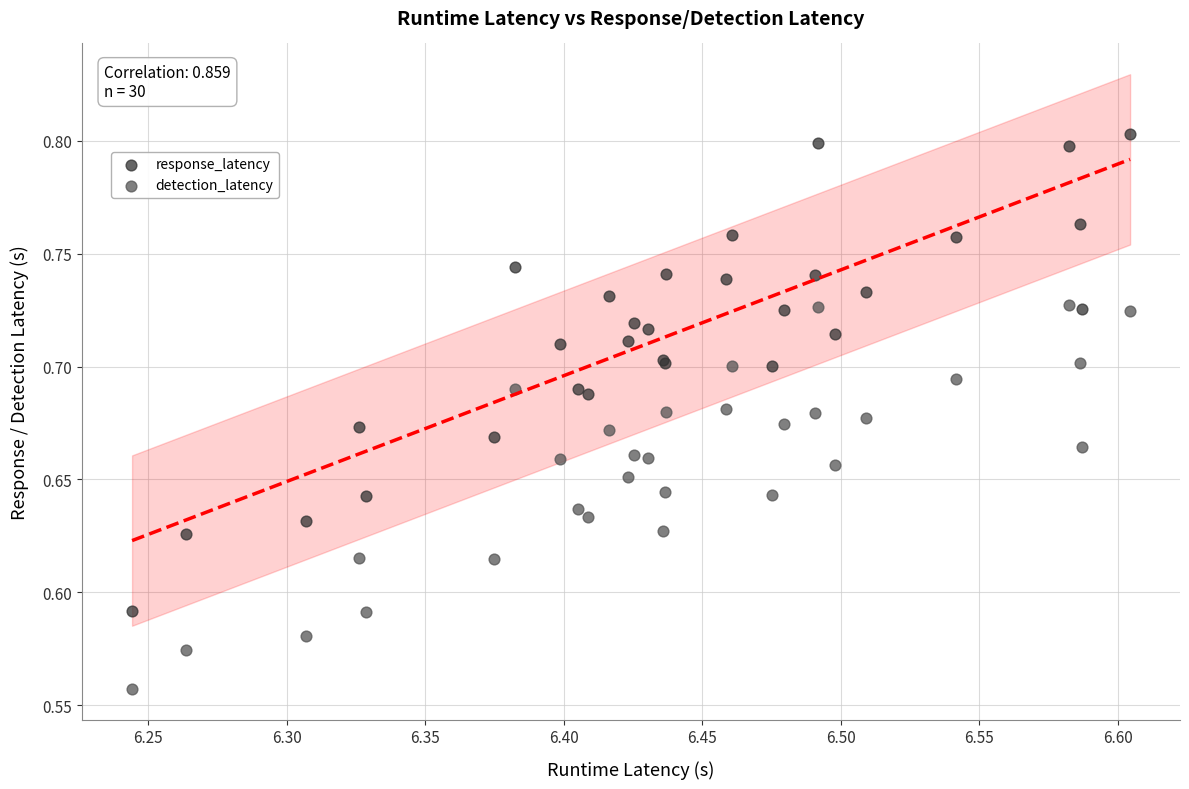

Which series contains the lowest Y value?

detection_latency